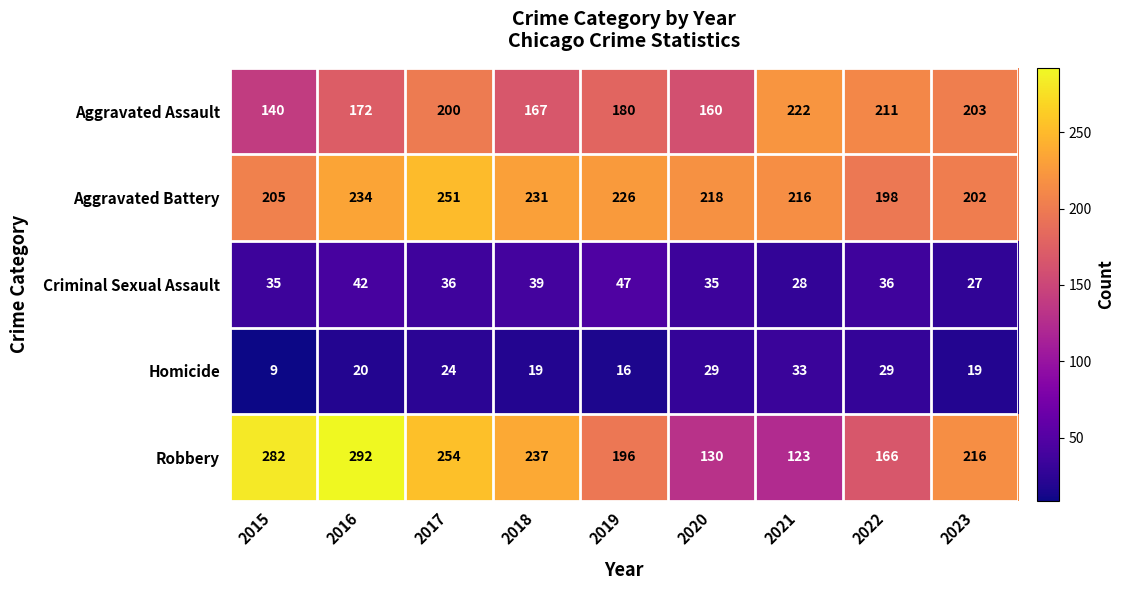

How many distinct data groups are displayed?

5